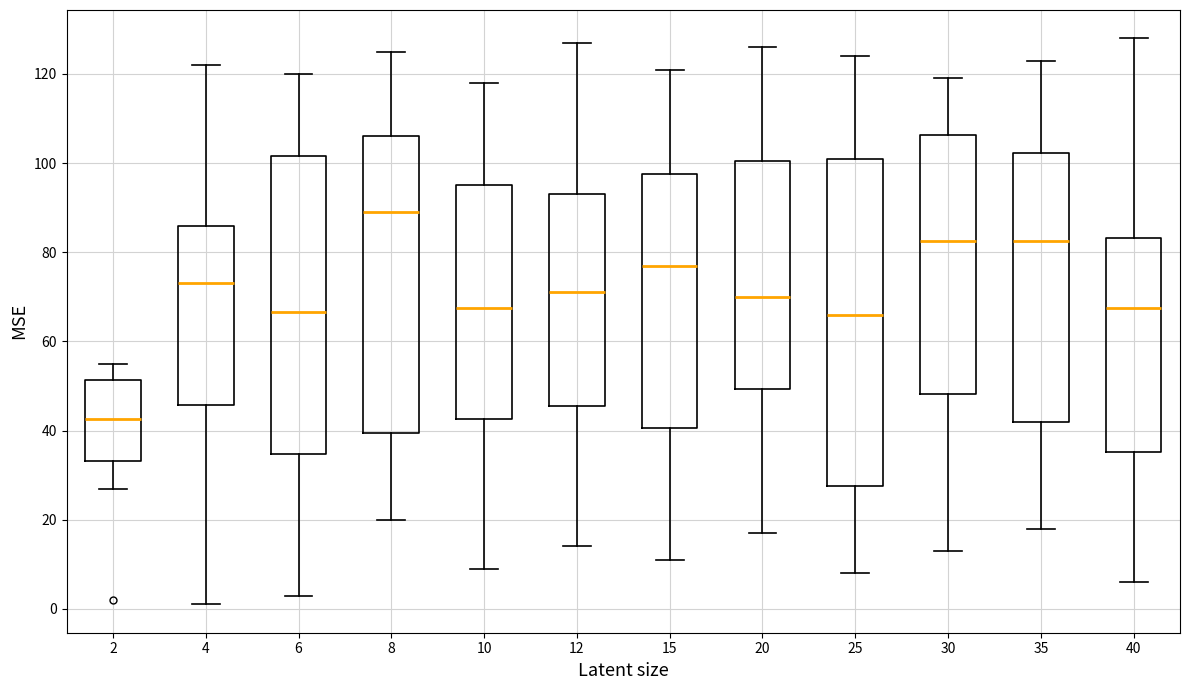

Reading left to right, transcribe this box plot: for each box, give where its median line is, the range the box spans, and where its two whiskers end, as read against the y-axis. The values are not printed on the chart, so give them approximately, as read against the axis.

2: median 42, box 34 to 52, whiskers 28 to 56
4: median 74, box 46 to 86, whiskers 2 to 122
6: median 66, box 34 to 102, whiskers 4 to 120
8: median 90, box 40 to 106, whiskers 20 to 126
10: median 68, box 42 to 96, whiskers 10 to 118
12: median 72, box 46 to 94, whiskers 14 to 128
15: median 78, box 40 to 98, whiskers 12 to 122
20: median 70, box 50 to 100, whiskers 18 to 126
25: median 66, box 28 to 102, whiskers 8 to 124
30: median 82, box 48 to 106, whiskers 14 to 120
35: median 82, box 42 to 102, whiskers 18 to 124
40: median 68, box 36 to 84, whiskers 6 to 128